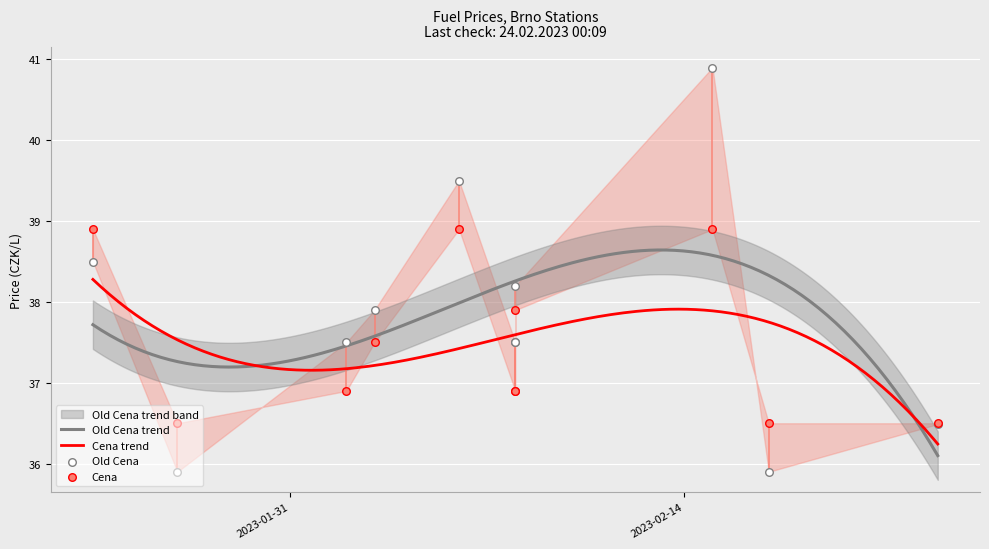

At which category is the sum across all series the highest?

2023-02-15